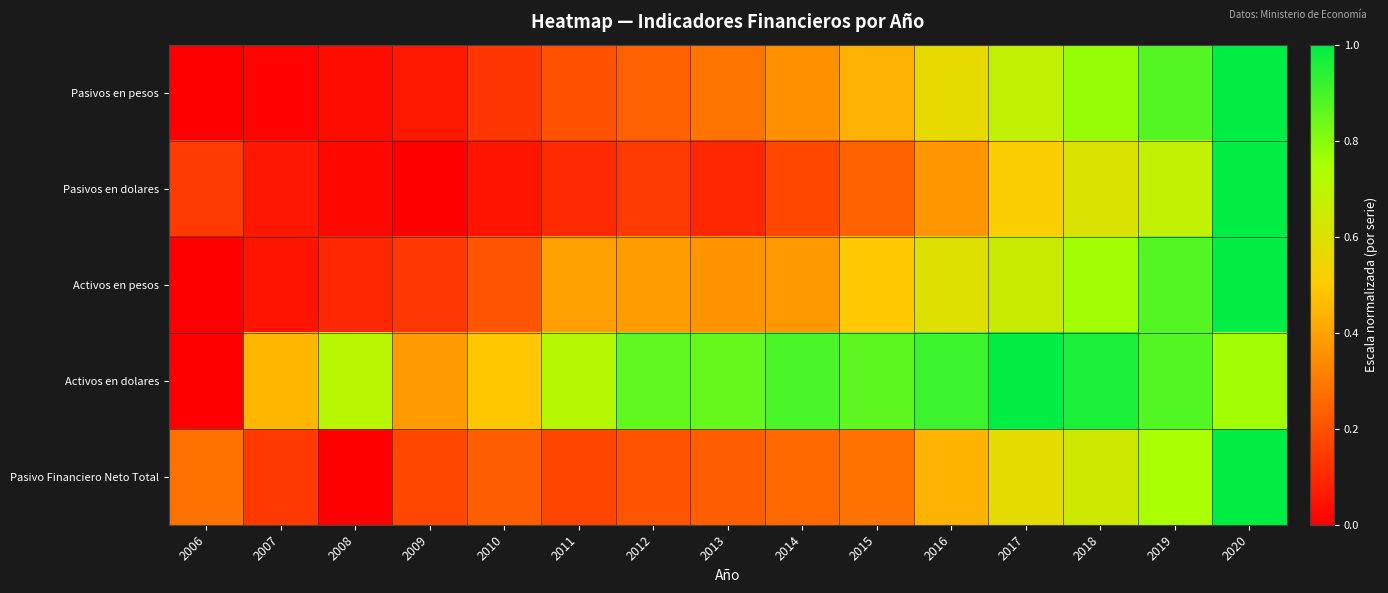

How many categories are shown in the chart?

15